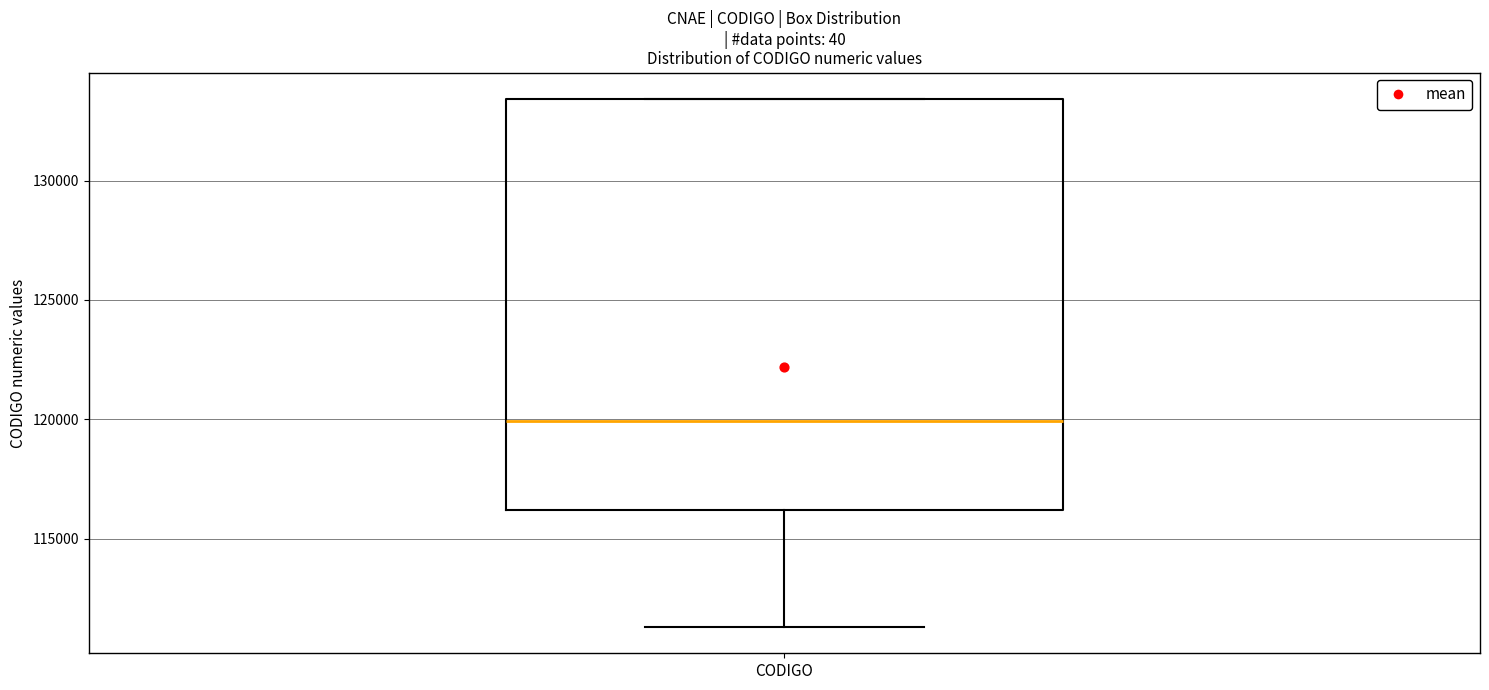

Transcribe this box plot: give where the median line is, the range the box spans, and where the two whiskers end, as read against the y-axis. The values are not printed on the chart, so give them approximately, as read against the axis.

median 120000, box 116000 to 133500, whiskers 111500 to 133500